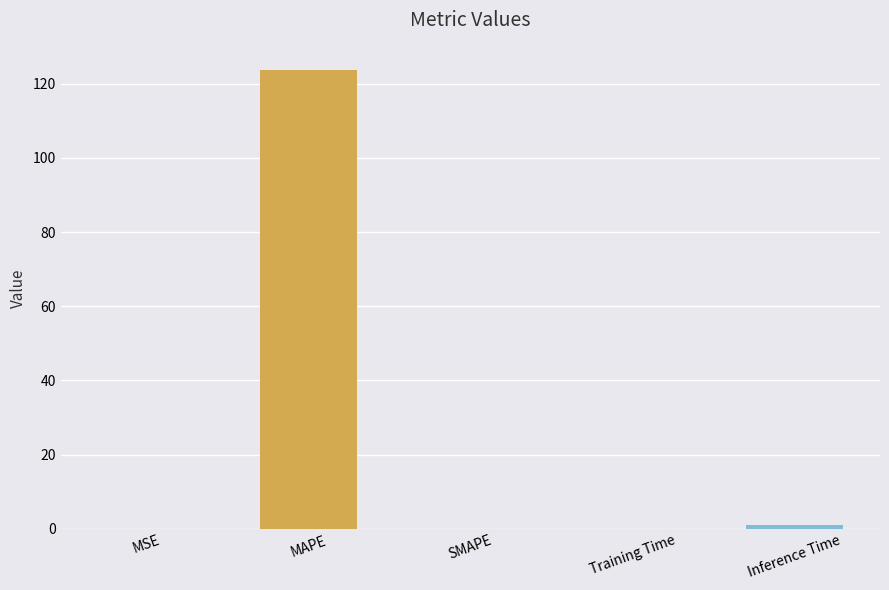

What is the maximum value shown in the chart?

123.7